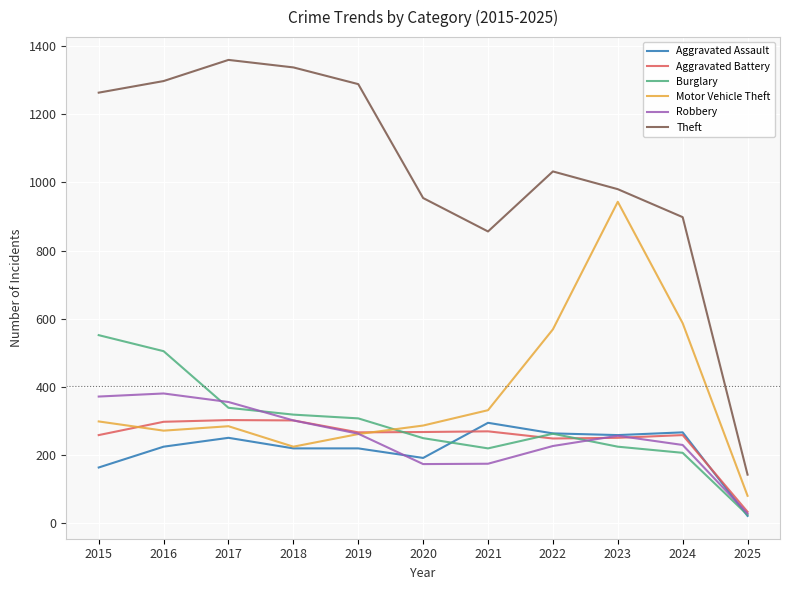

The value of Theft at 2019 is 1288. True or false?

True